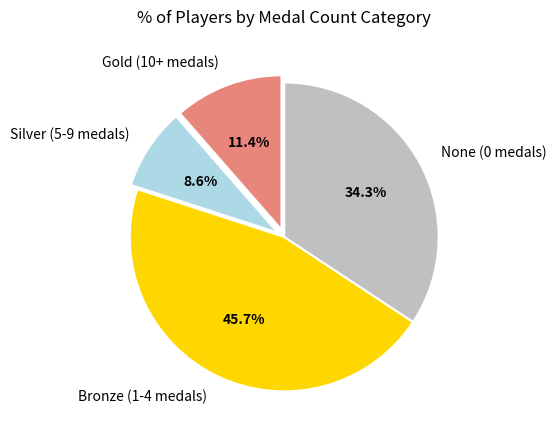

Does any single category account for the majority?

No